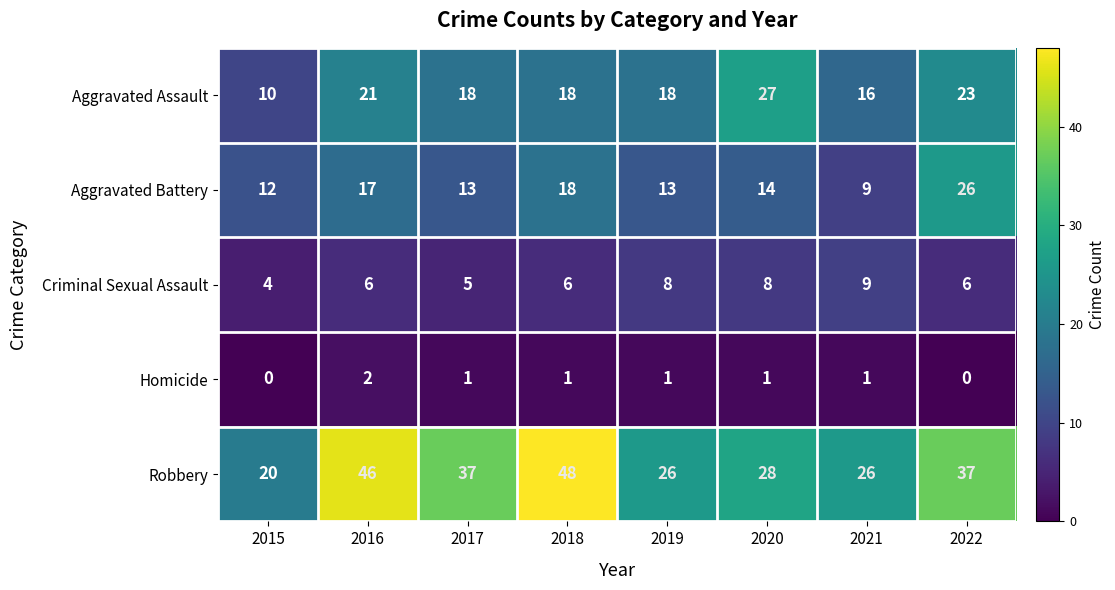

Which category has the lowest value in the Criminal Sexual Assault series?

2015